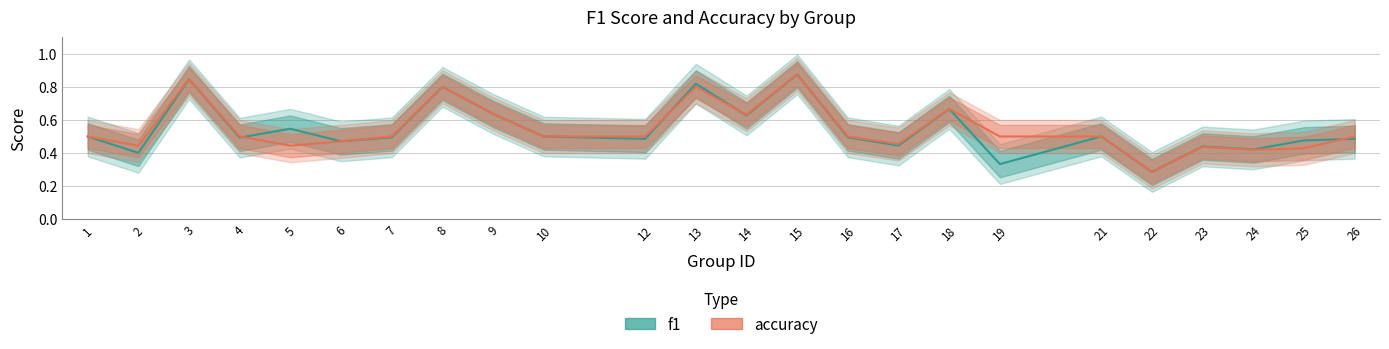

How many lines are shown in the chart?

2